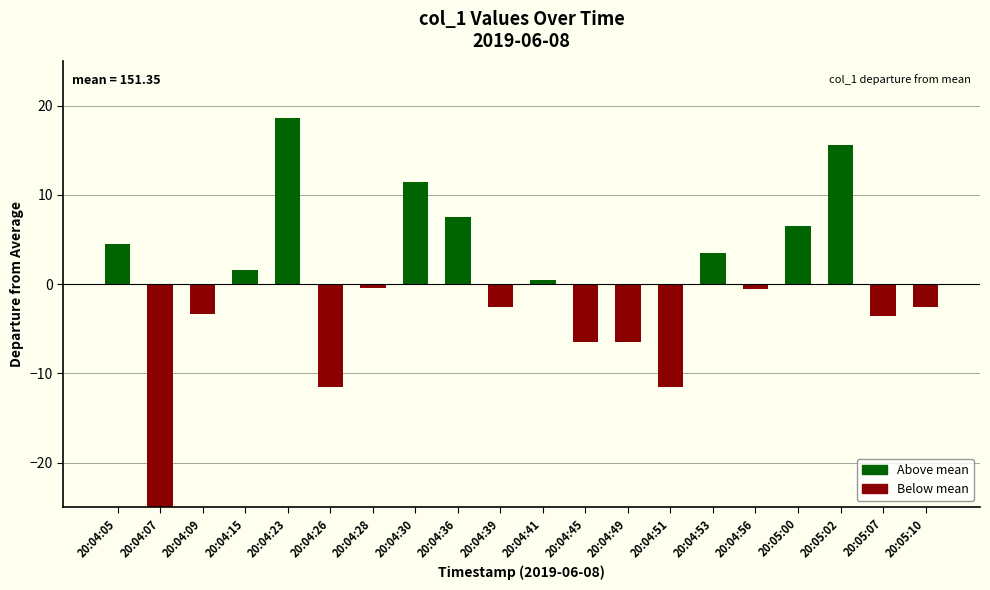

Reading right to left, list all the values displayed in this chart.

-2.5	-3.5	15.6	6.6	-0.5	3.5	-11.5	-6.4	-6.4	0.5	-2.5	7.6	11.5	-0.4	-11.5	18.6	1.6	-3.3	-151.3	4.5